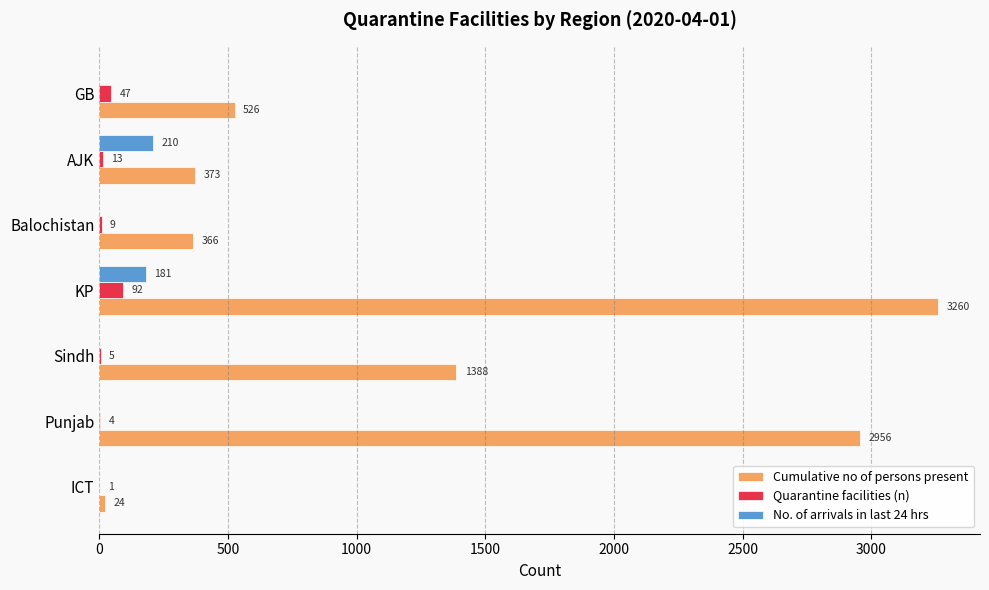

How many series are shown in this chart?

3